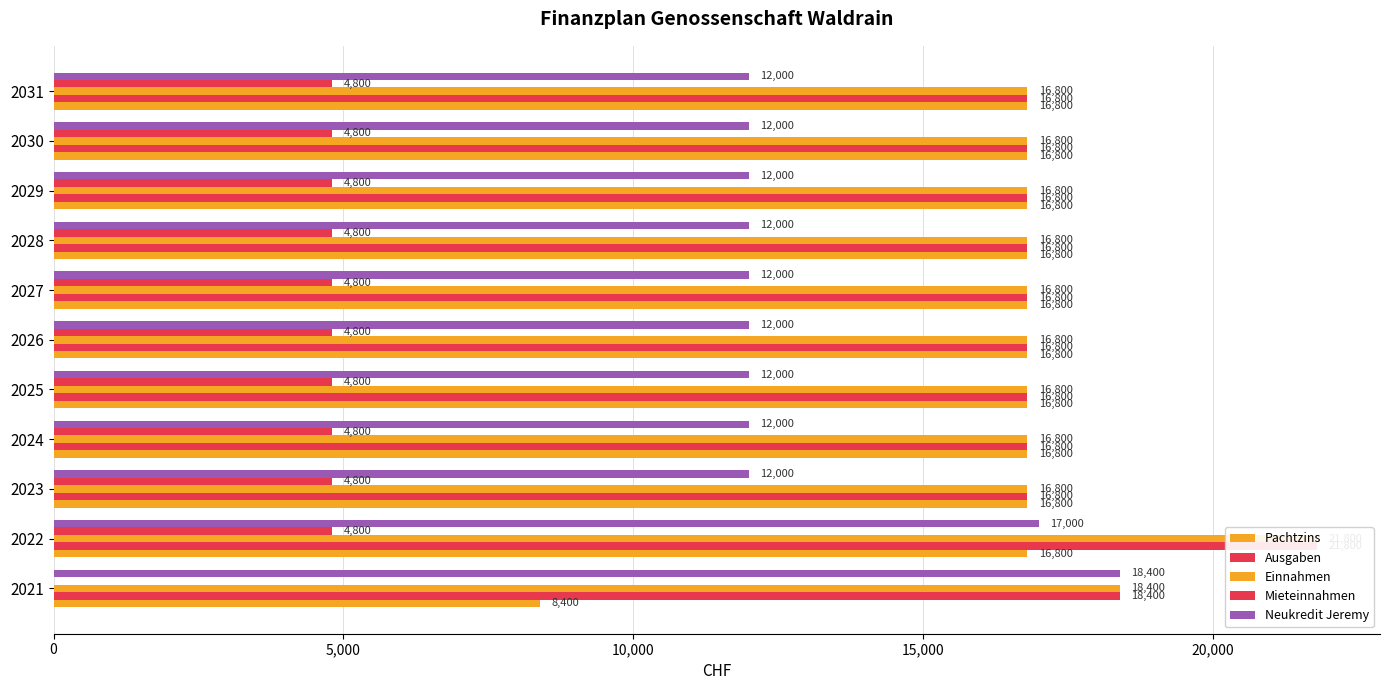

What is the difference between the highest and lowest values at 2029?

12000